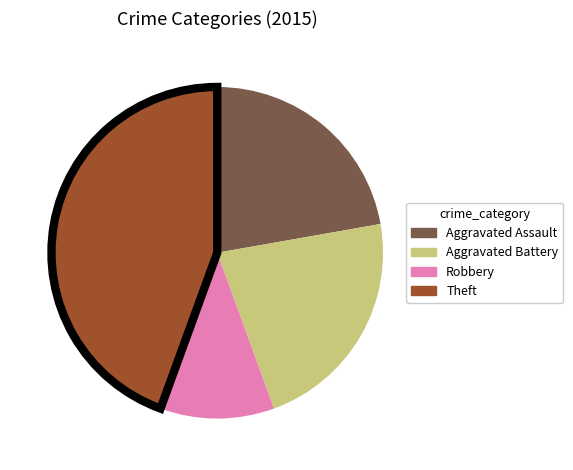

Is there any slice that represents more than half of the pie?

No